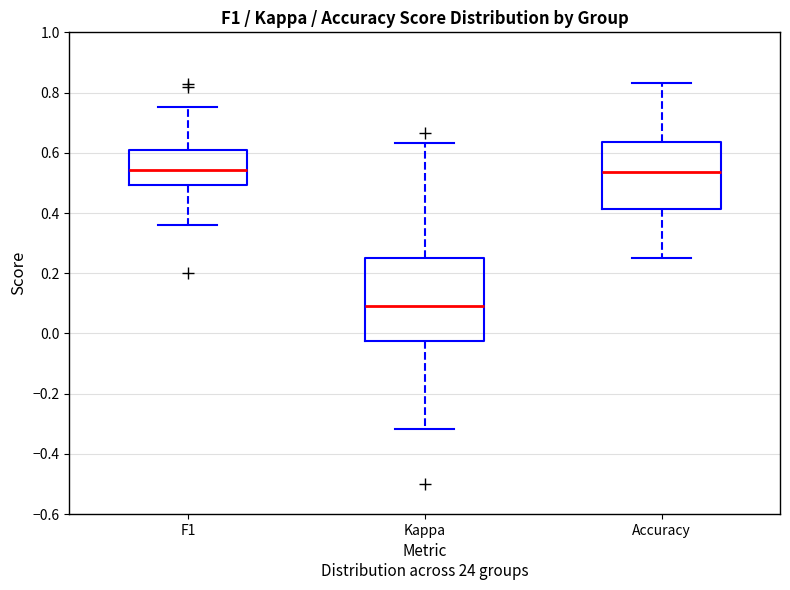

Reading left to right, transcribe this box plot: for each box, give where its median line is, the range the box spans, and where its two whiskers end, as read against the y-axis. The values are not printed on the chart, so give them approximately, as read against the axis.

F1: median 0.54, box 0.50 to 0.60, whiskers 0.36 to 0.76
Kappa: median 0.10, box -0.02 to 0.26, whiskers -0.32 to 0.64
Accuracy: median 0.54, box 0.42 to 0.64, whiskers 0.26 to 0.84